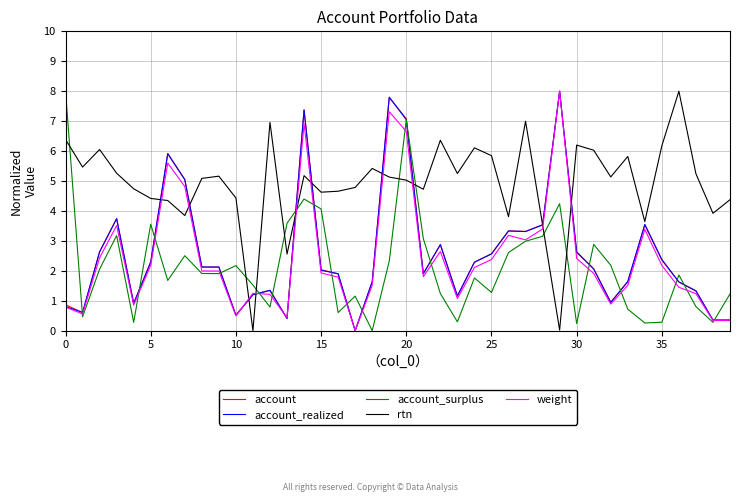

How many times do weight and rtn cross each other?

10